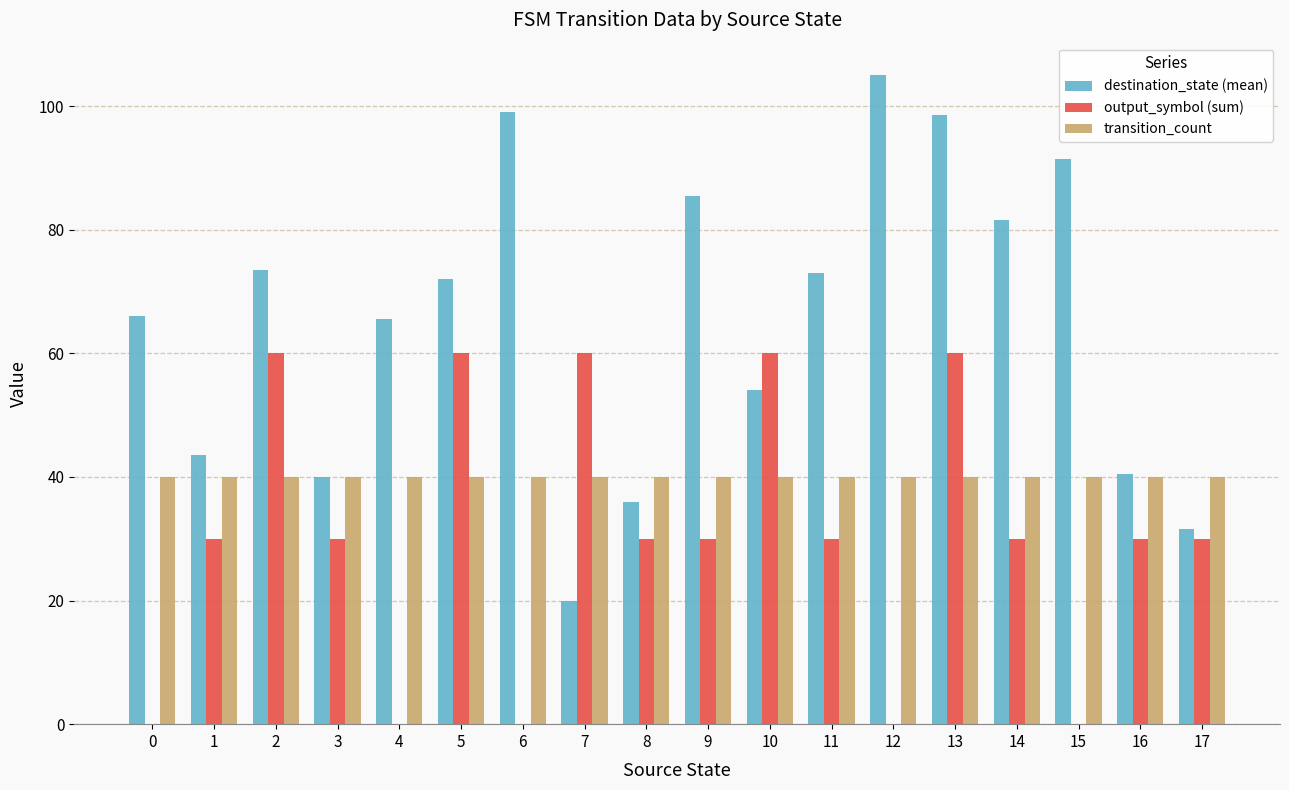

Is it true that transition_count equals 40.0 at 13?

True